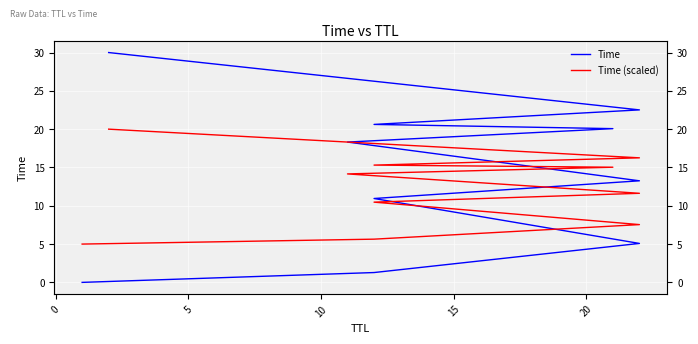

How many data points in Time (scaled) are less than 14?

5